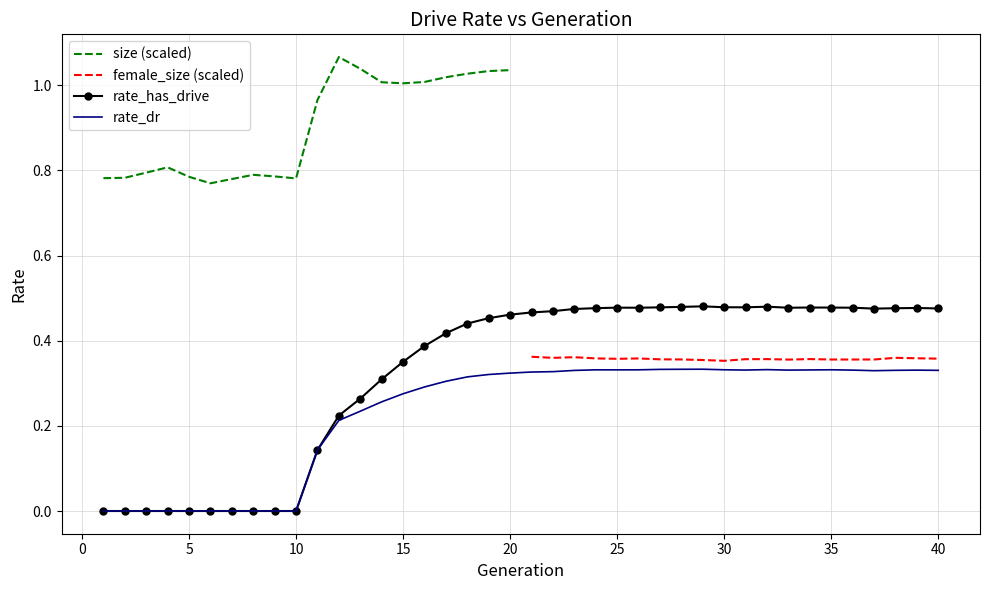

The rate_has_drive series shows 0.3 at 7. True or false?

False